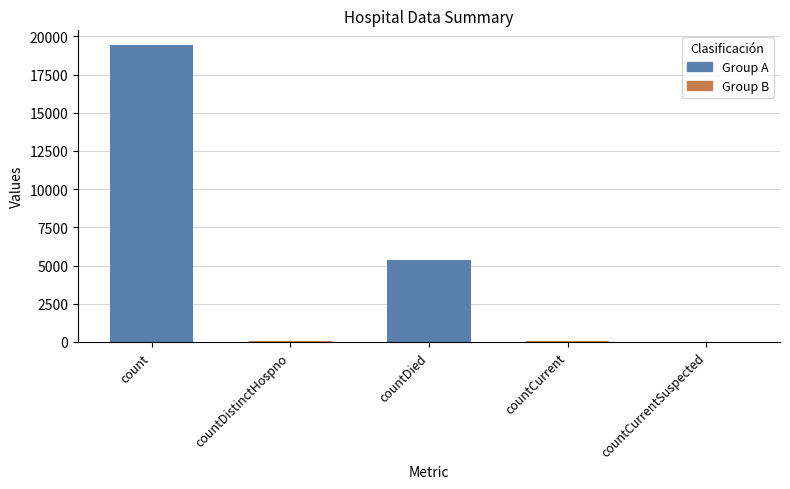

How many data points are less than 60?

2